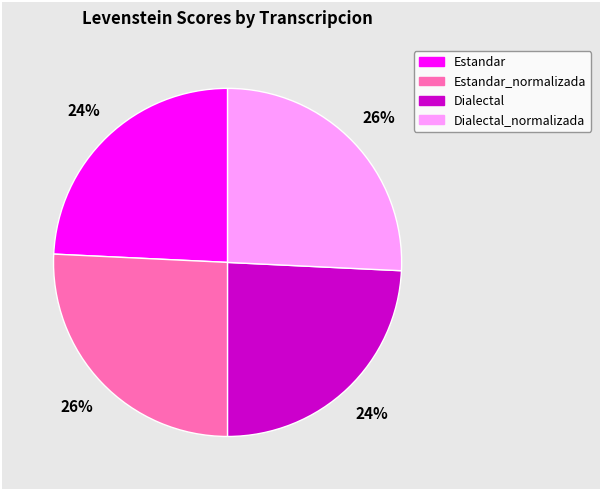

Does any single category account for the majority?

No